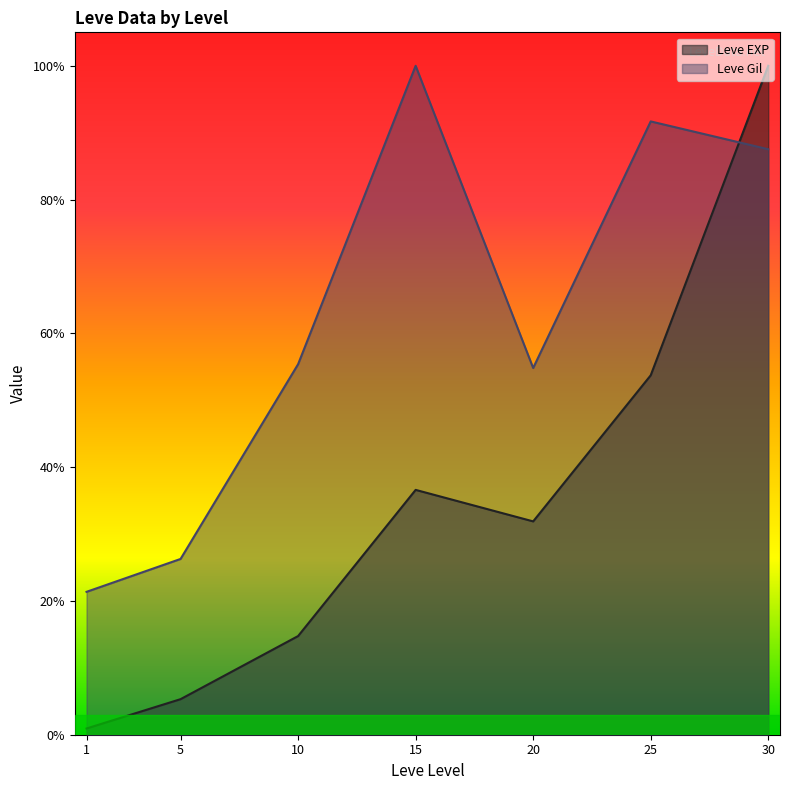

What is the difference between the maximum and minimum values in the Leve Gil series?

0.8